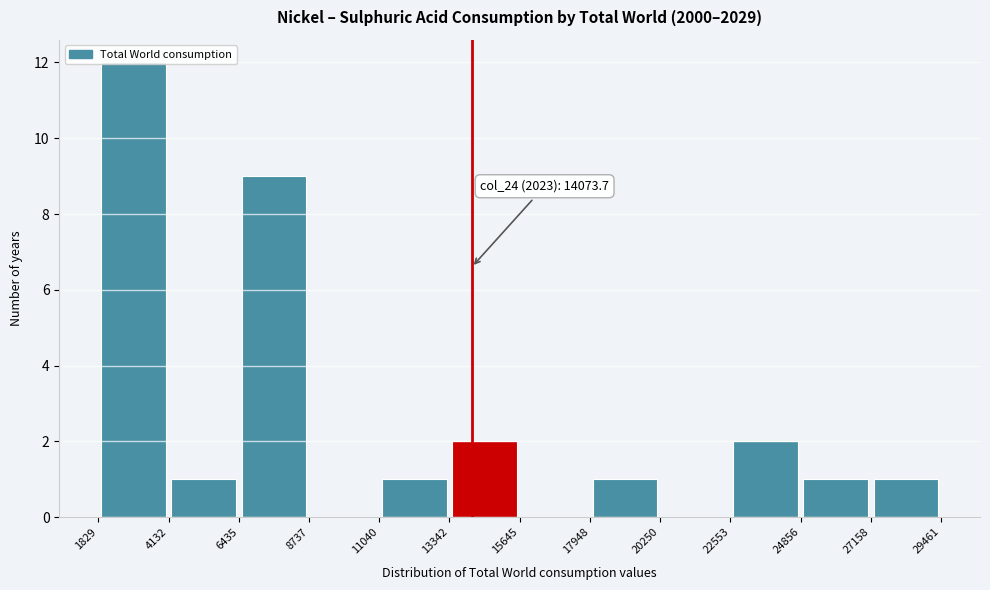

Over which range of the x-axis is the bar tallest?

1829 to 4132